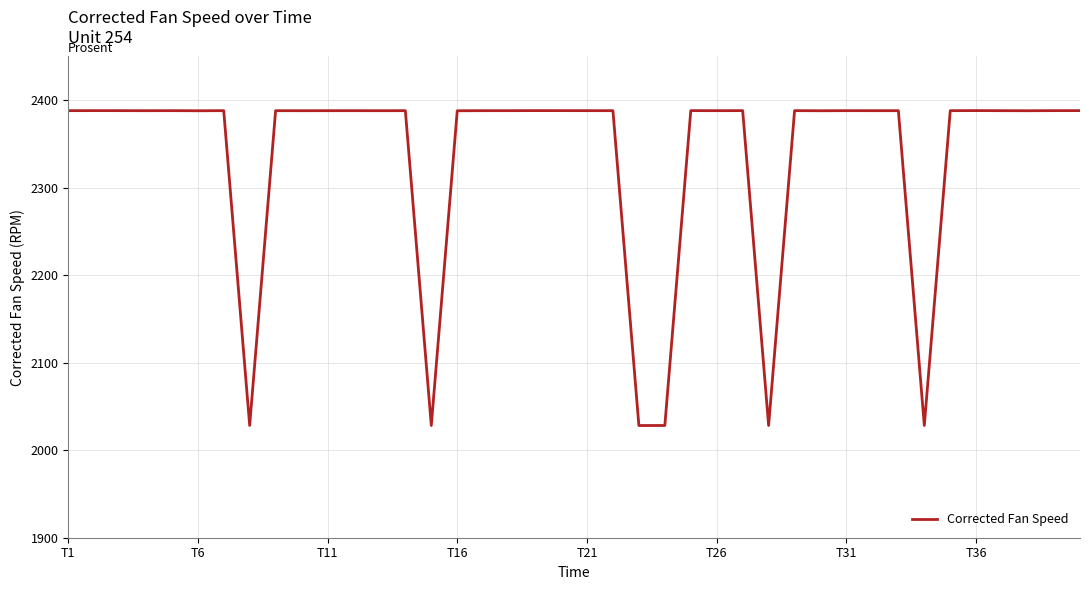

Count the number of categories in the chart.

40